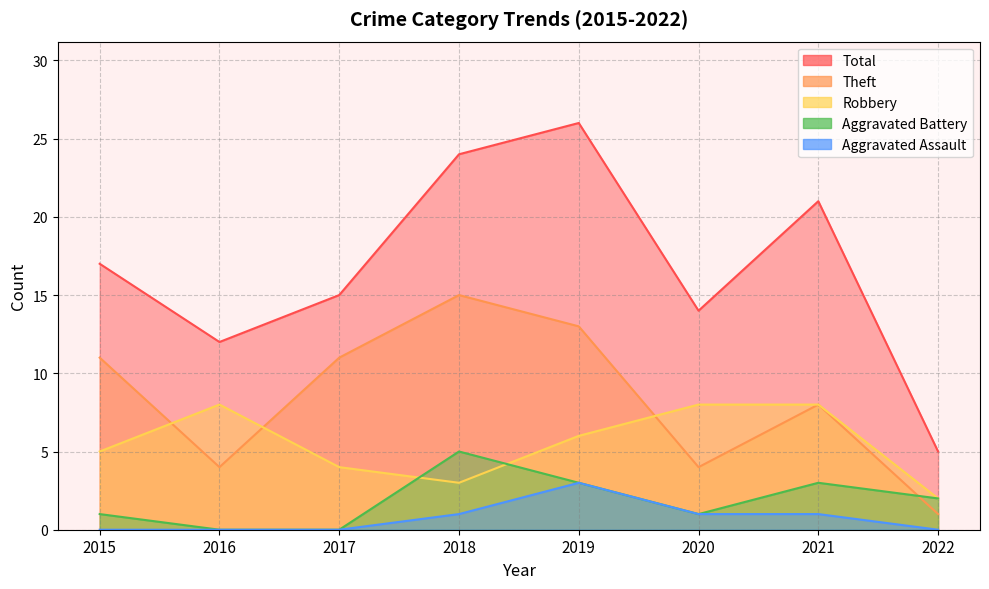

How many Theft values are between 4 and 13?

6